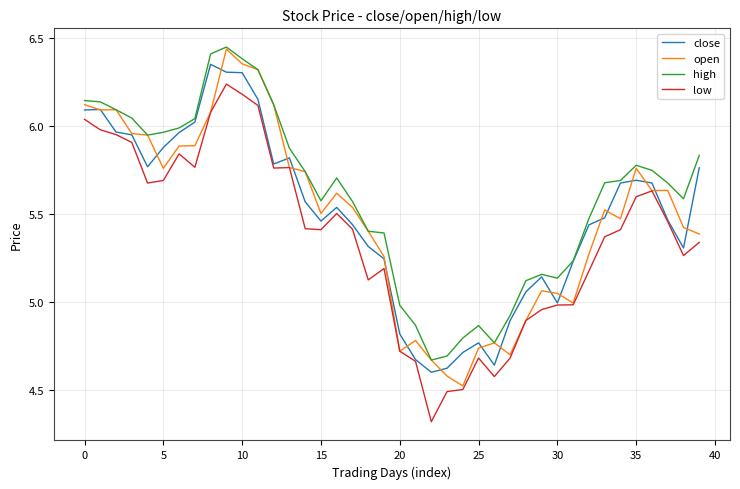

What is the minimum value shown in the chart?

4.3